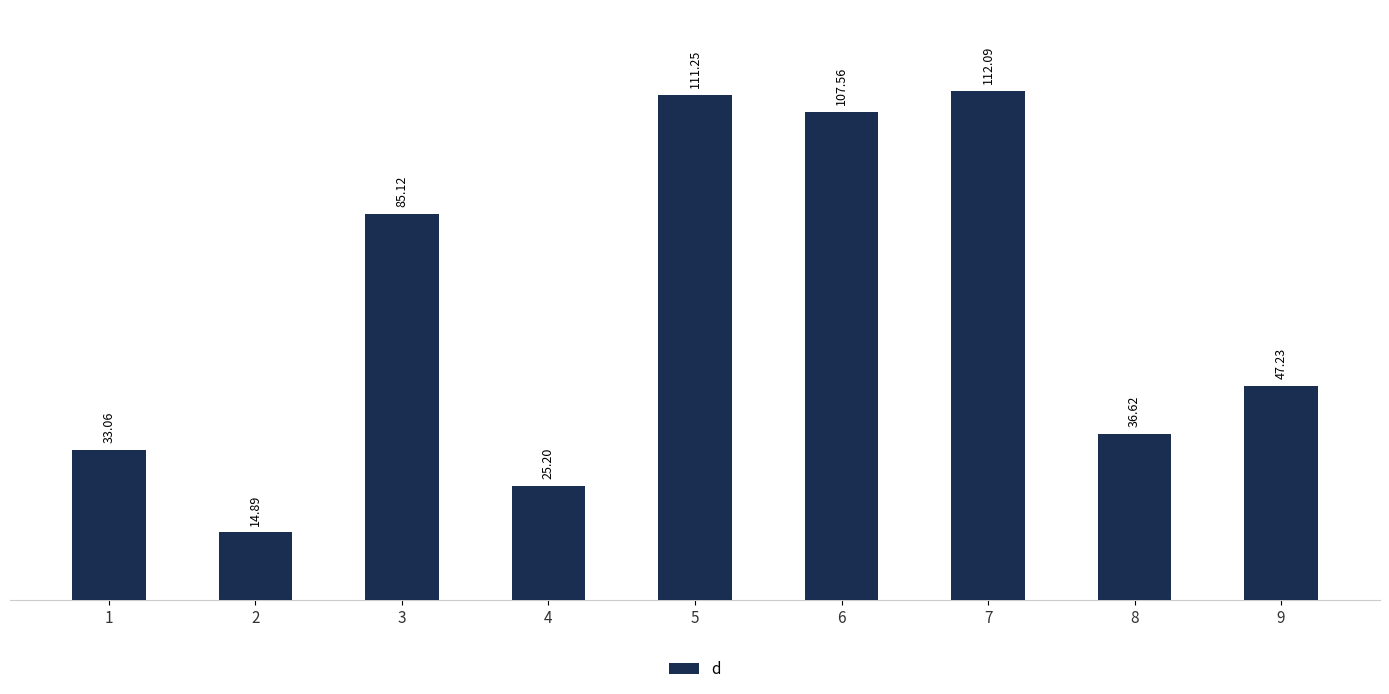

Does the chart contain stacked bars?

No